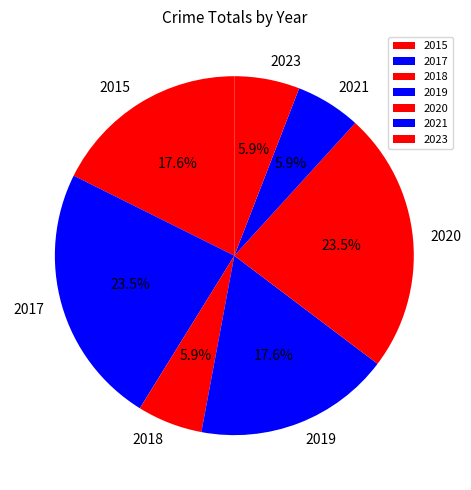

True or false: 2018 accounts for 6% of the total.

True